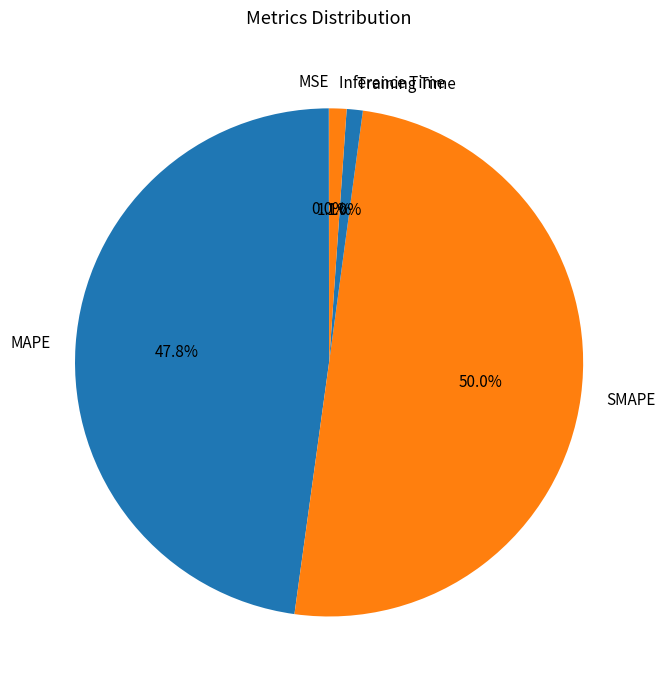

Which slice is the largest?

SMAPE